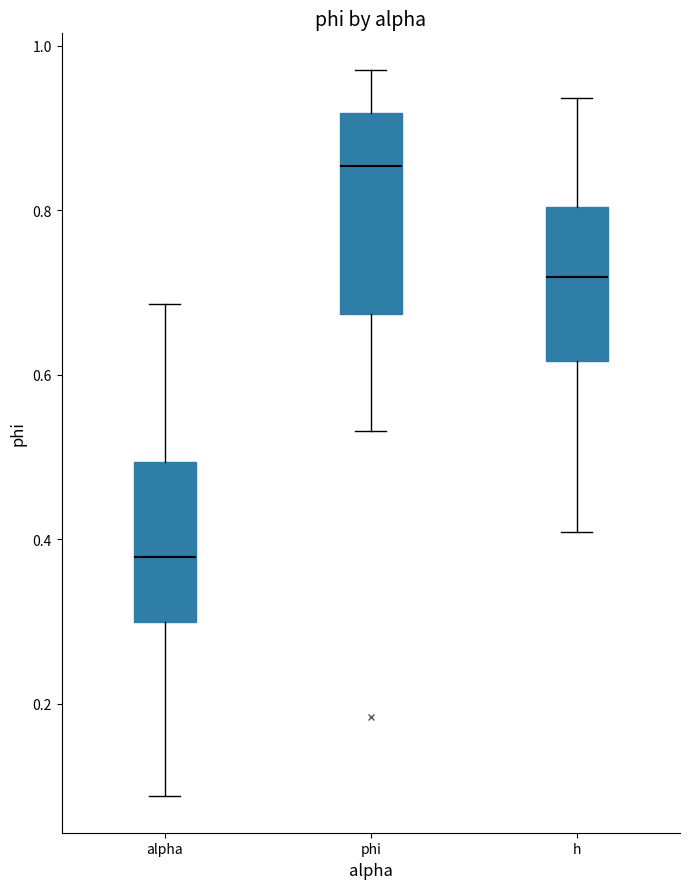

Which box's median line is the highest?

phi